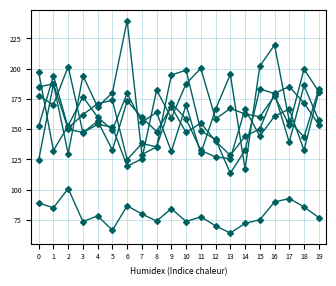

What is the minimum value shown in the chart?

64.2